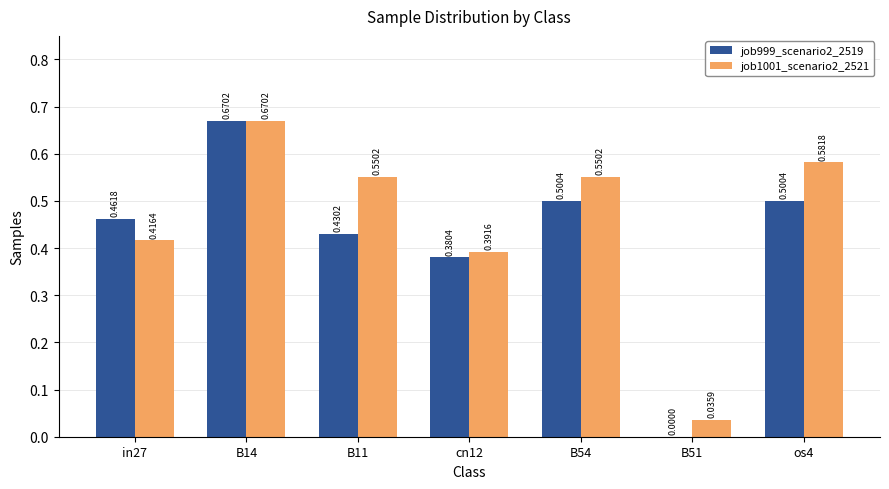

What are all the series names shown in the legend?

job999_scenario2_2519, job1001_scenario2_2521